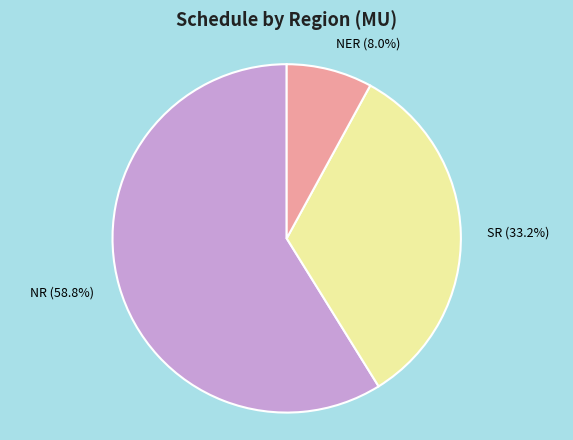

What percentage is the SR slice, to the nearest percent?

33%